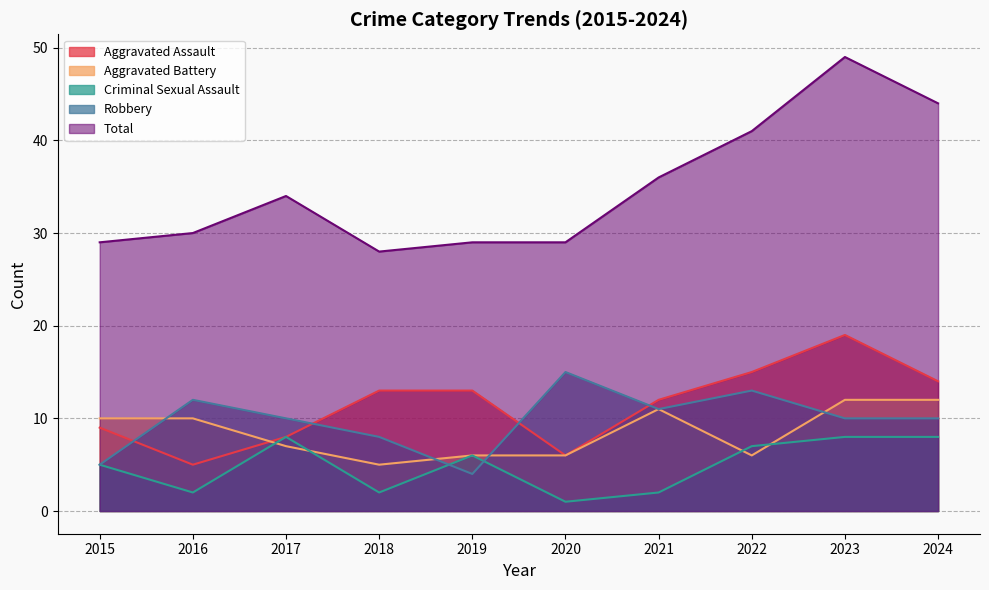

Which has a higher value, 2020 or 2016?

2020